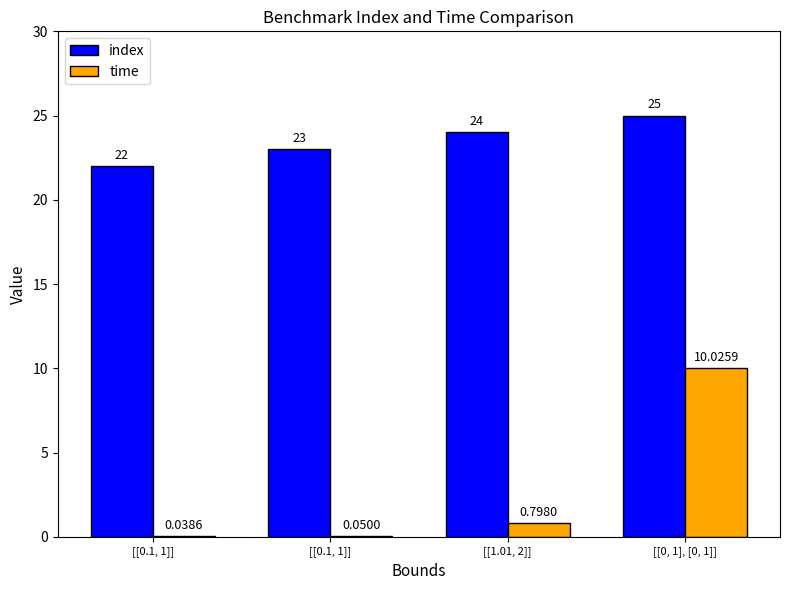

Does the chart contain stacked bars?

No